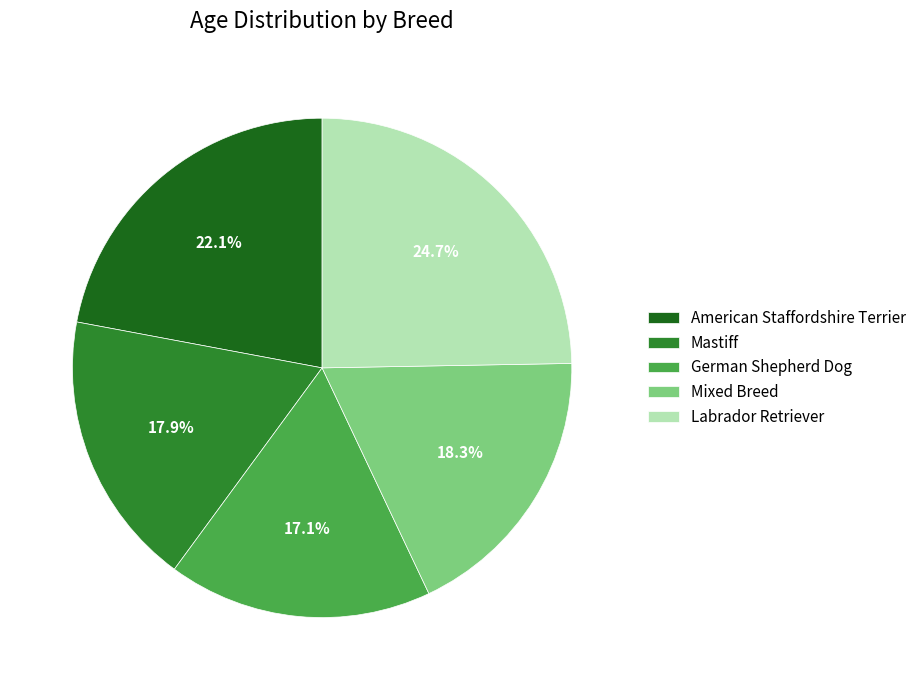

To the nearest percent, what is the average slice percentage?

20%